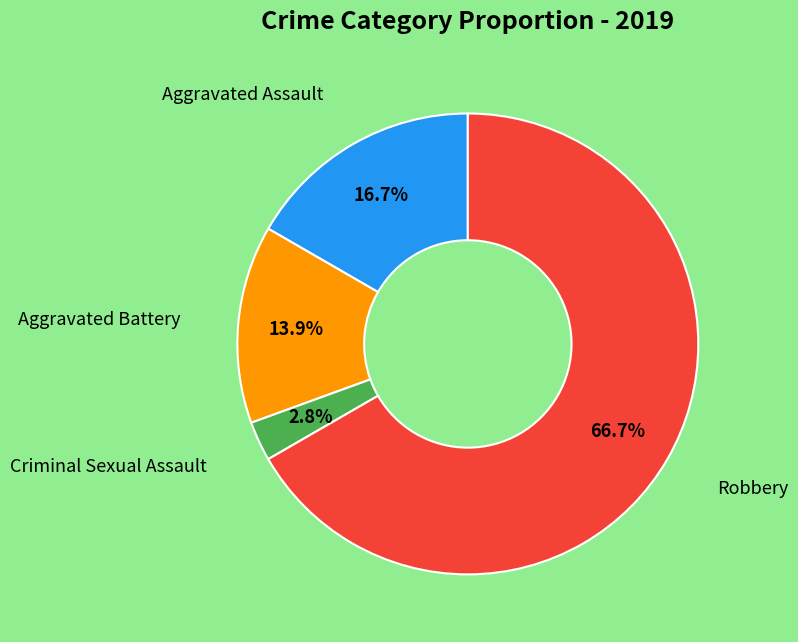

To the nearest percent, what is the difference between the largest and smallest slice percentages?

64%